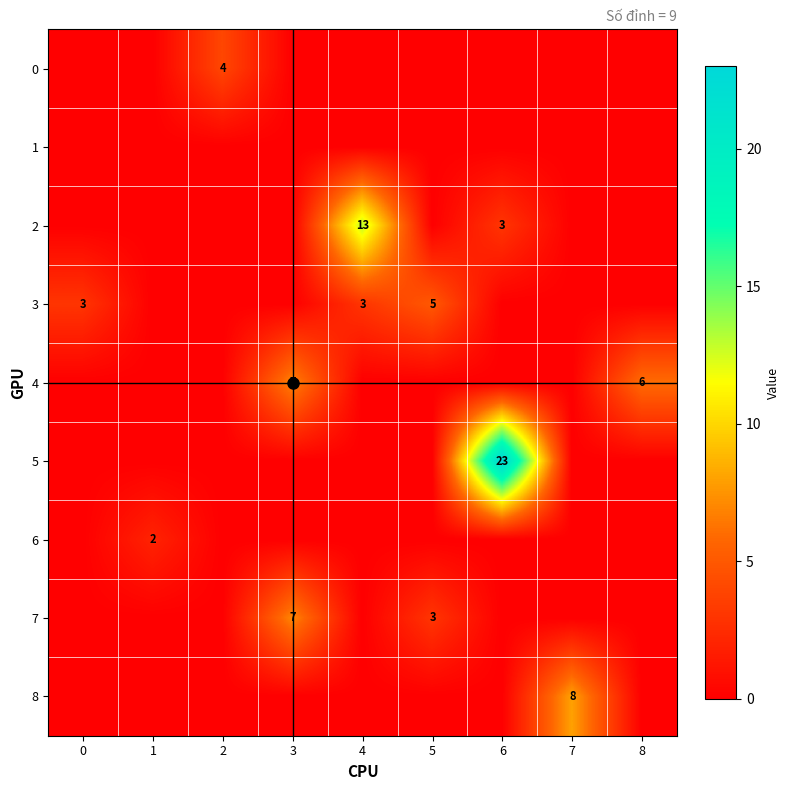

How many data points does each series have?

9